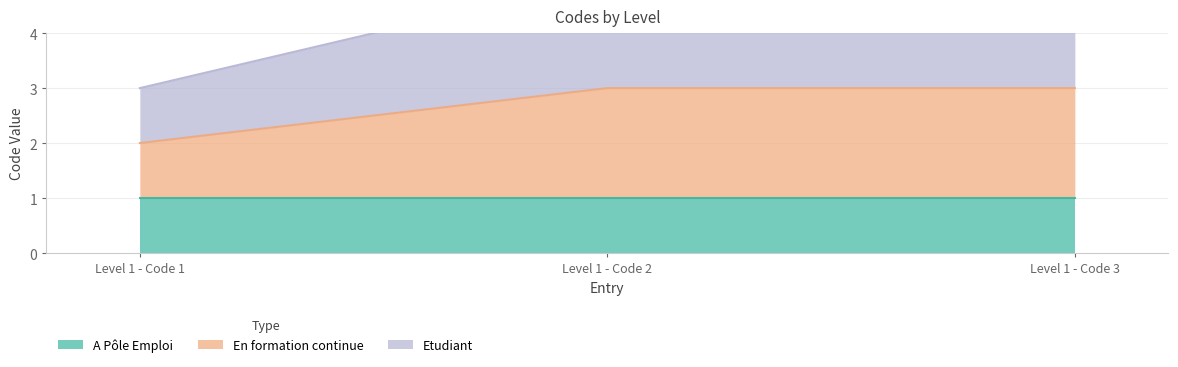

Where is Etudiant nearest to the value 4?

Level 1 - Code 1